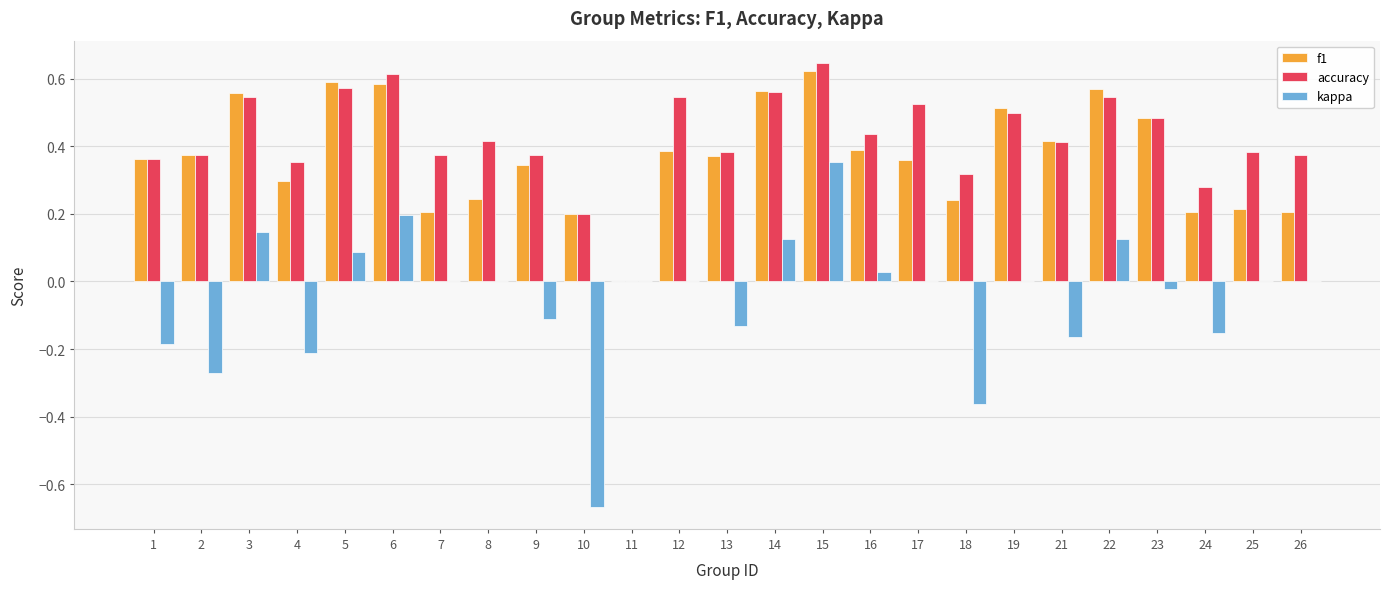

At which category does the chart reach its peak across all series?

15